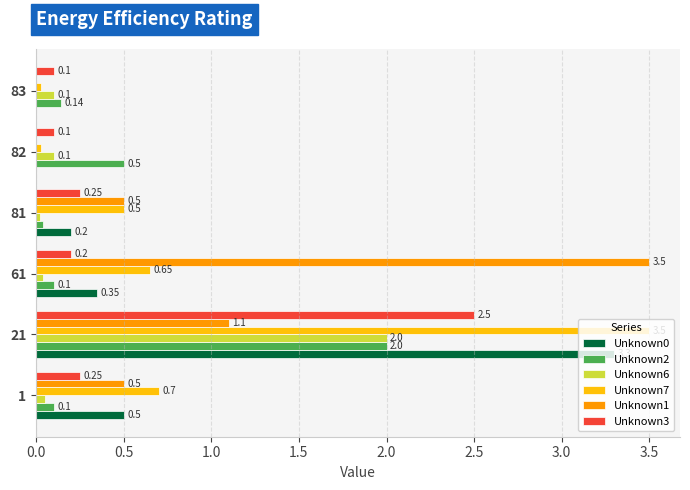

What is the sum of all Unknown1 values?

5.6